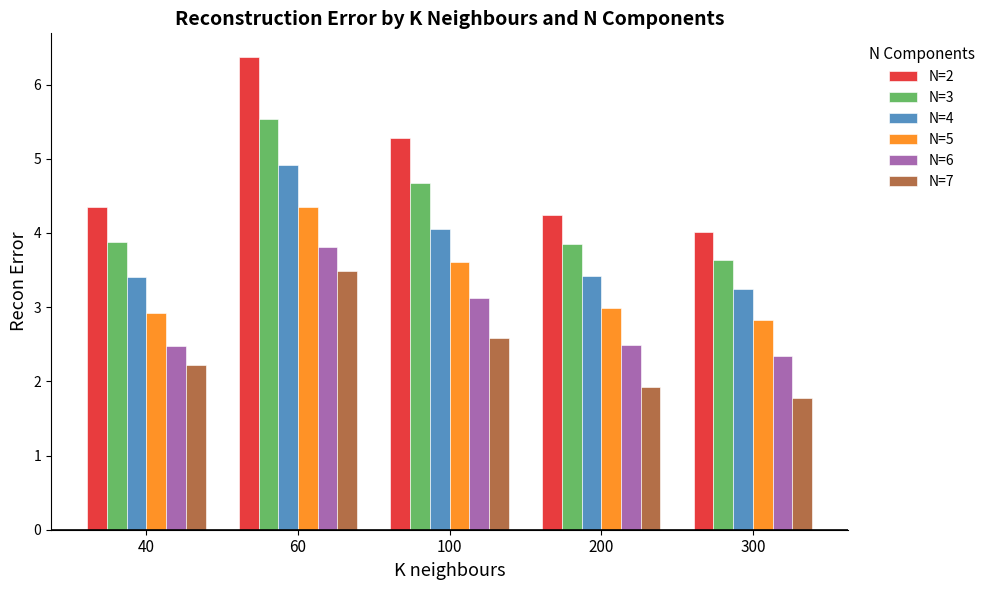

Reading left to right, extract all data points from this chart.

N=2: 4.3	6.4	5.3	4.2	4.0
N=3: 3.9	5.5	4.7	3.9	3.6
N=4: 3.4	4.9	4.1	3.4	3.2
N=5: 2.9	4.4	3.6	3.0	2.8
N=6: 2.5	3.8	3.1	2.5	2.3
N=7: 2.2	3.5	2.6	1.9	1.8